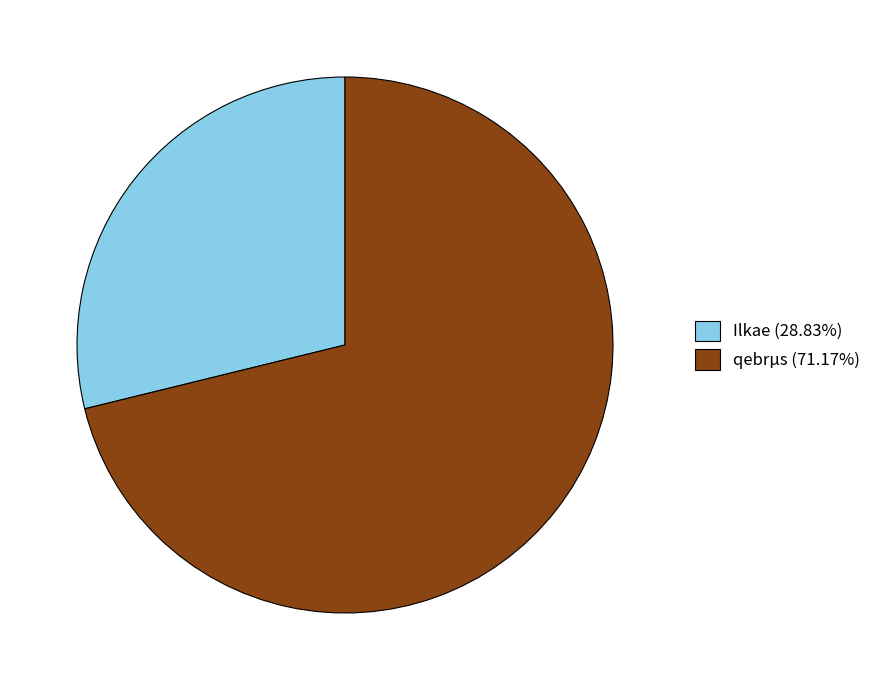

Does any single category account for the majority?

Yes